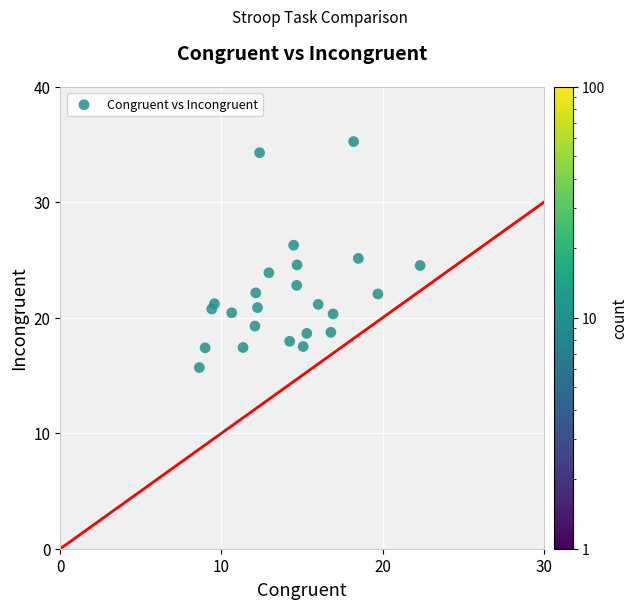

What is the range of X values (max minus min)?

13.7